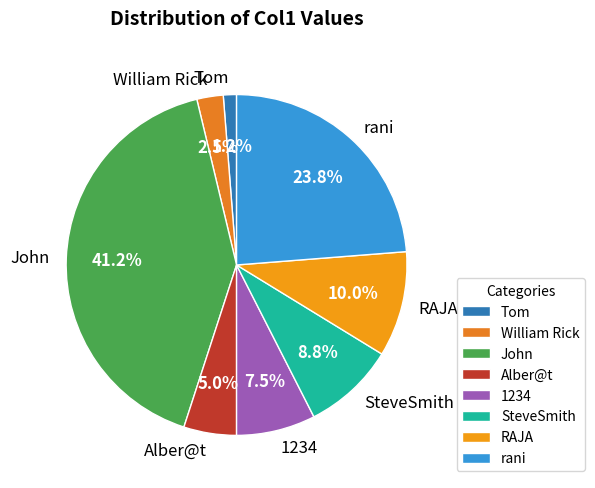

What portion of the pie excludes 1234?

92.5%